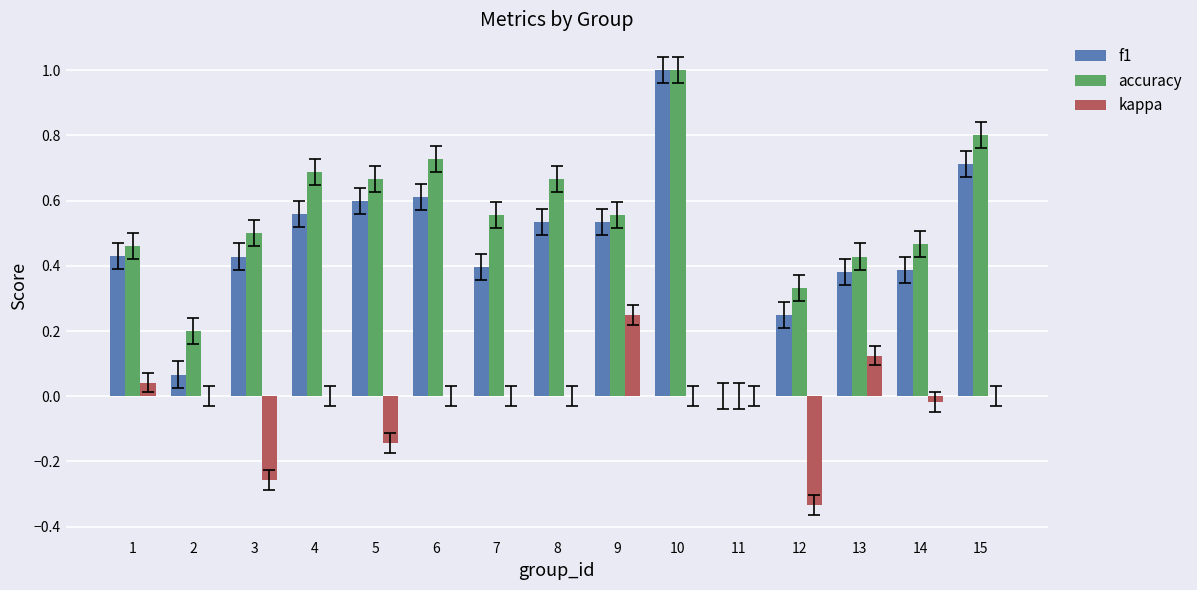

What is the maximum value shown in the chart?

1.0